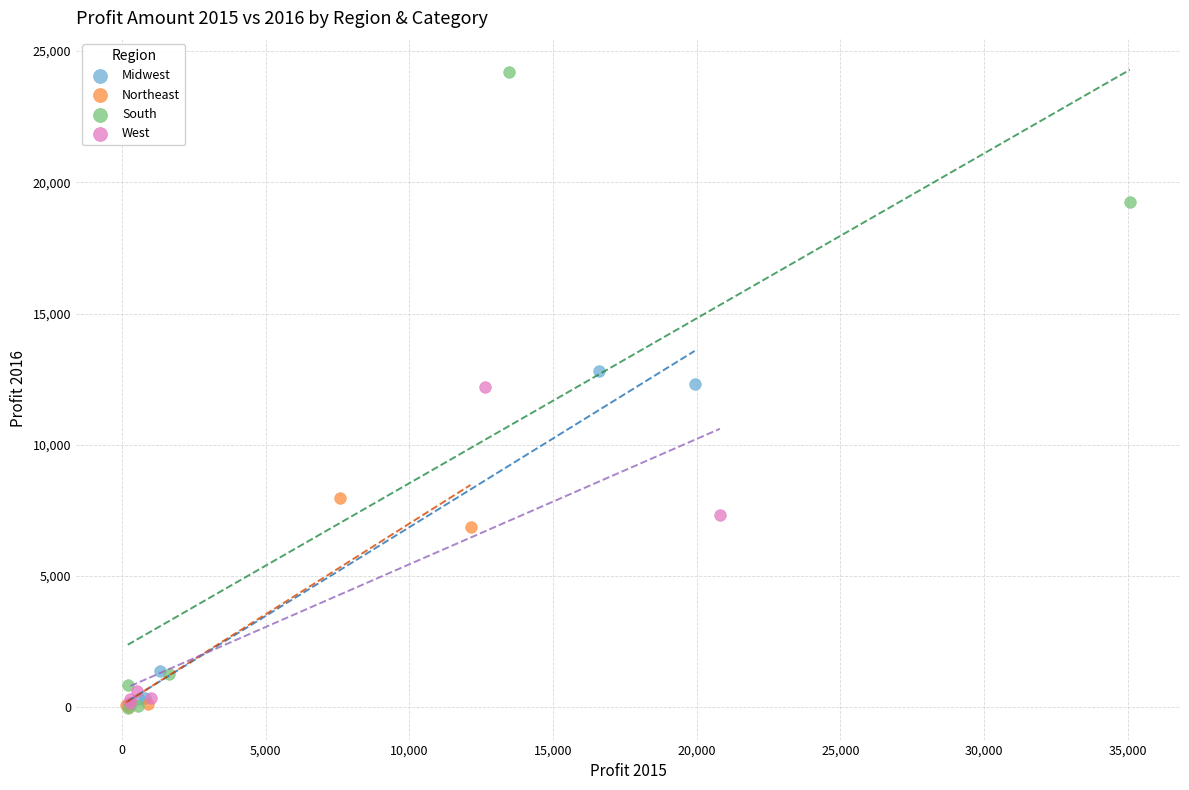

Which series reaches the maximum Y coordinate?

South